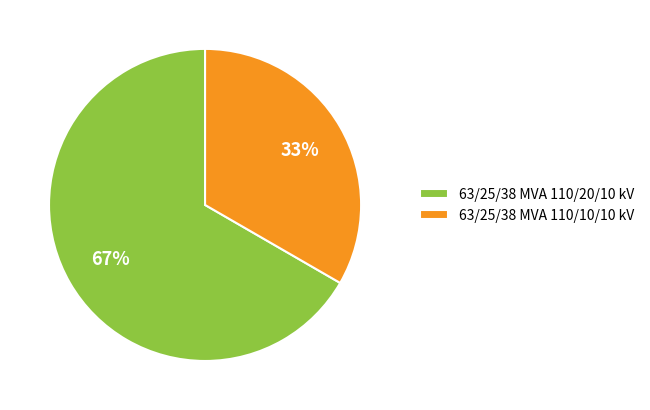

Combined, do 63/25/38 MVA 110/10/10 kV and 63/25/38 MVA 110/20/10 kV account for over 50%?

Yes